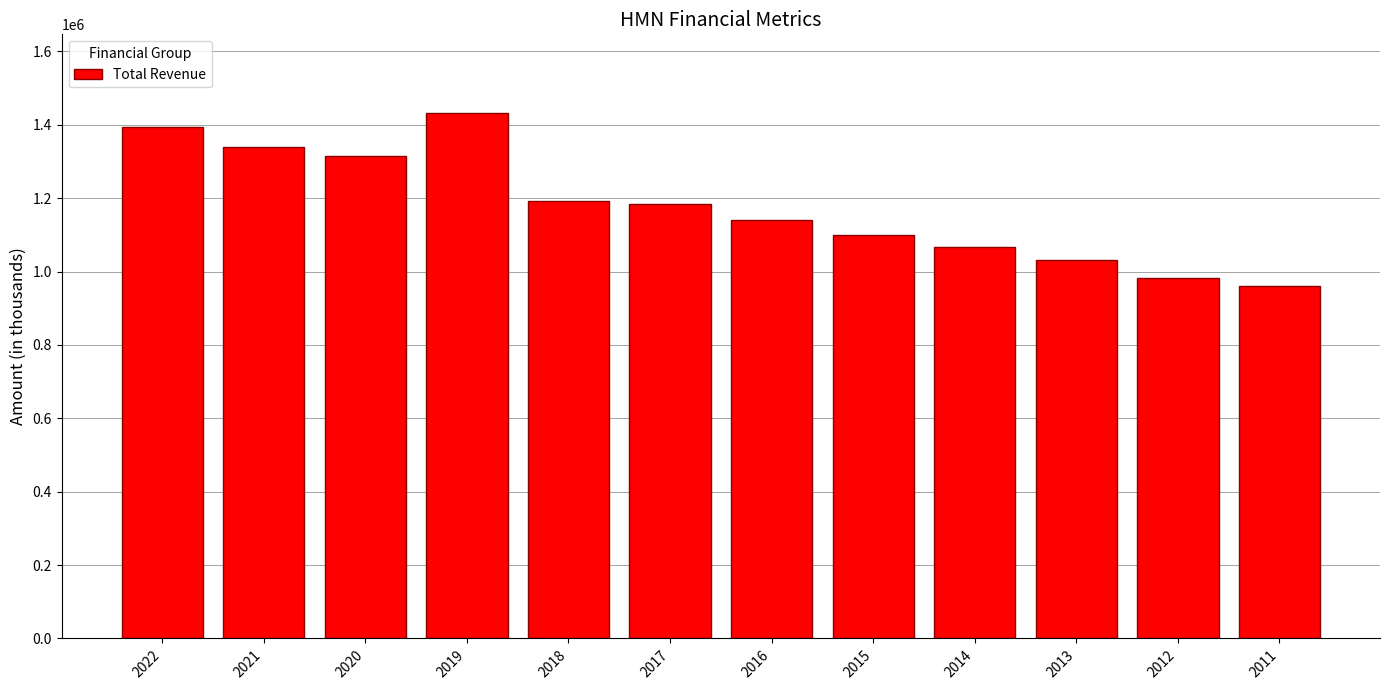

Reading left to right, extract all data points from this chart.

1393600	1340500	1315700	1431900	1193100	1184200	1140000	1099900	1067100	1032800	983500	960600